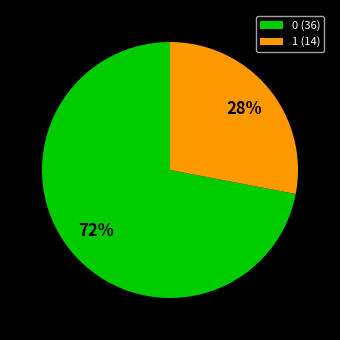

What is the smallest slice in the pie chart?

1